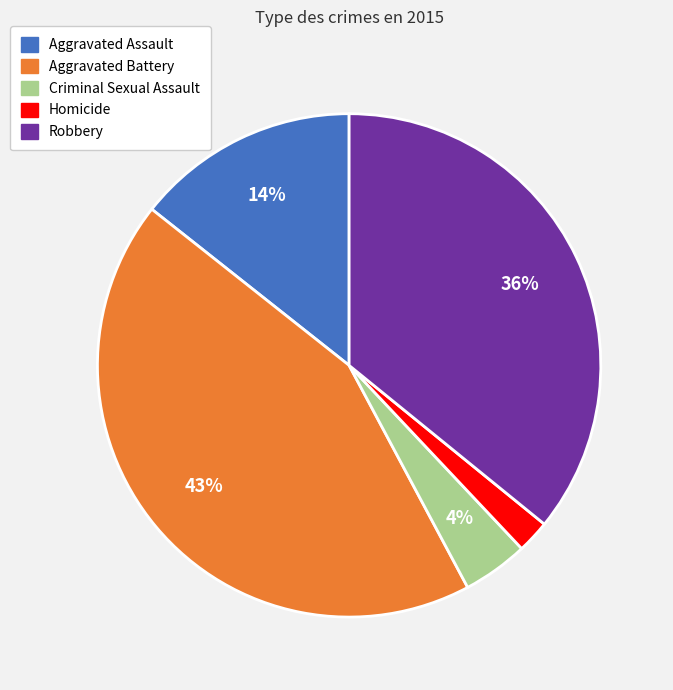

Is the sum of Homicide and Robbery greater than half?

No